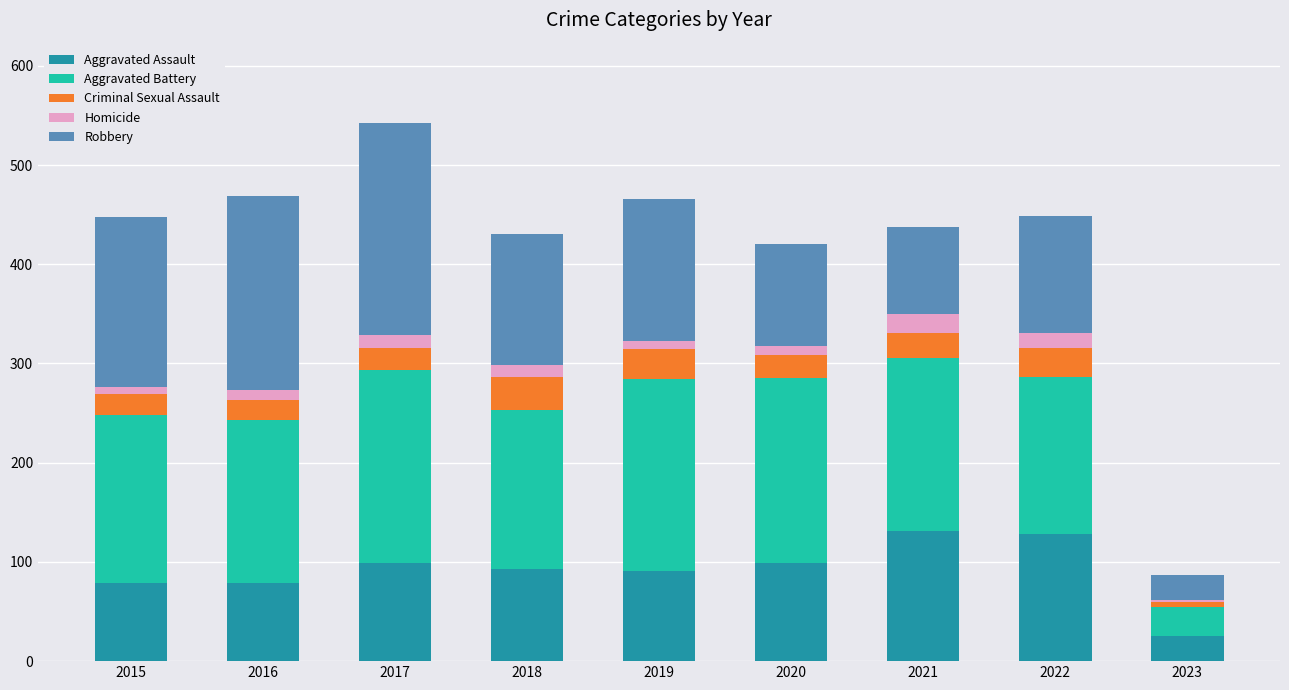

True or false: Aggravated Assault has a value of 207 at 2021.

False